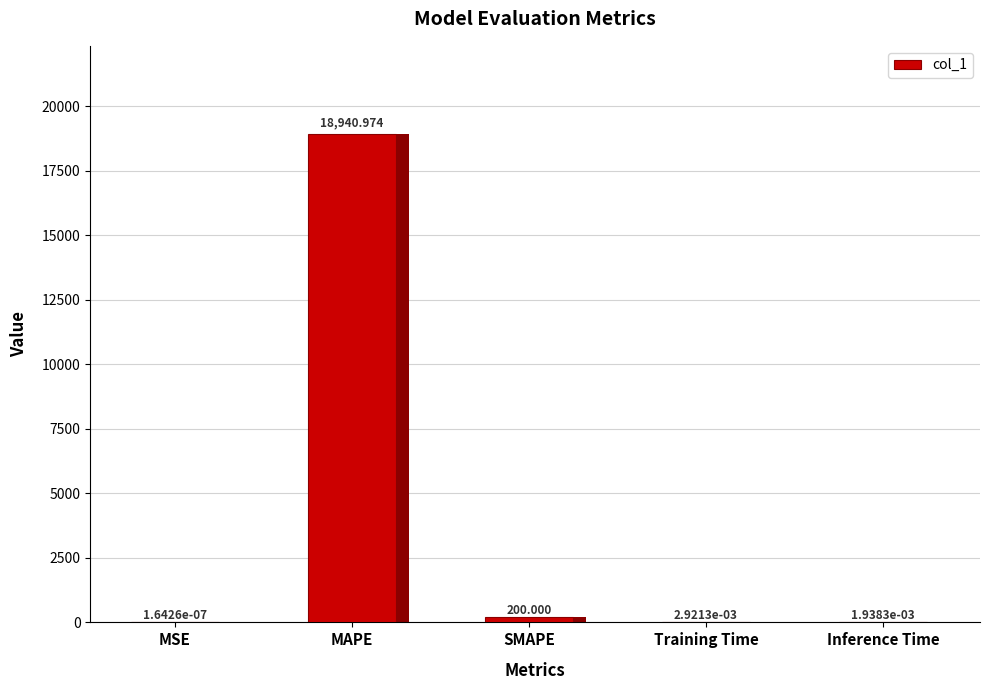

What is the sum of all values?

19141.0